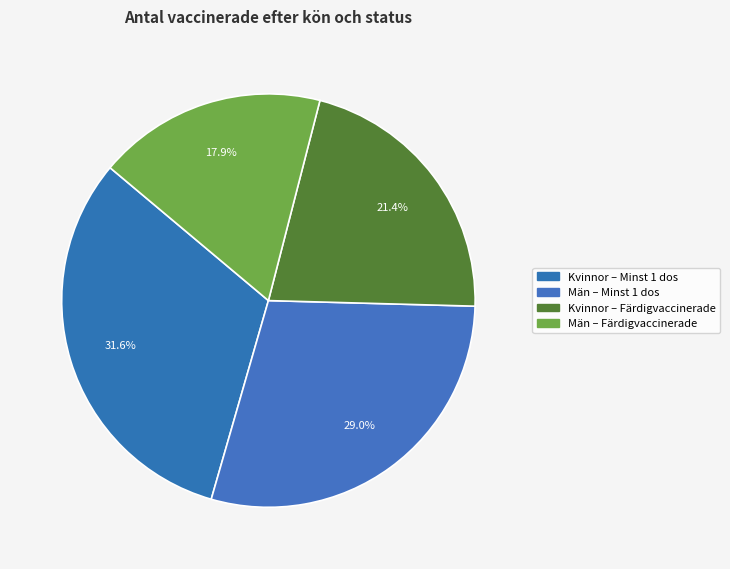

How many slices are in this pie chart?

4